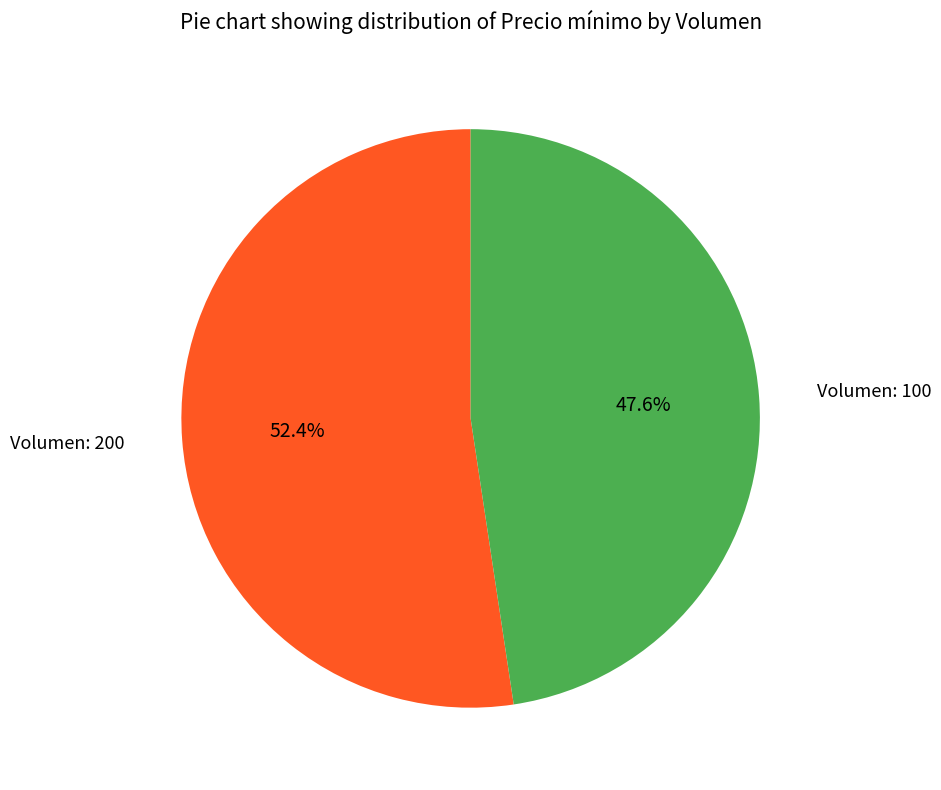

Is there a majority slice in this chart?

Yes